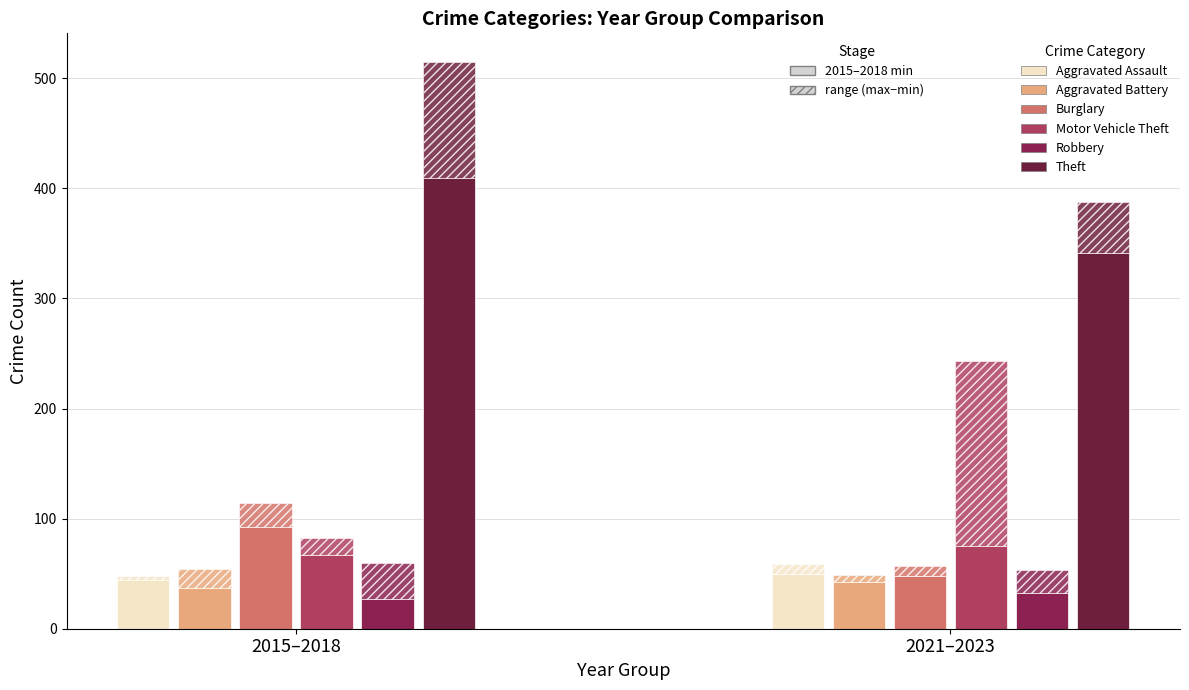

What are all the series names shown in the legend?

Aggravated Assault, Aggravated Battery, Burglary, Motor Vehicle Theft, Robbery, Theft